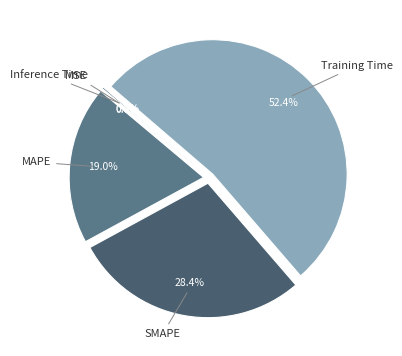

Does any single category account for the majority?

Yes